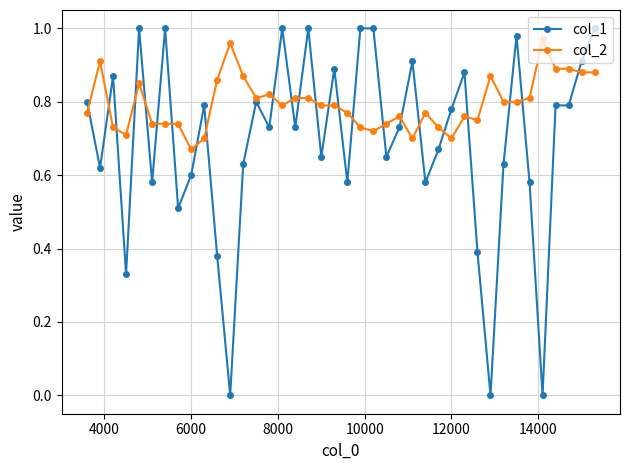

List the series in order of their overall mean, highest first.

col_2, col_1